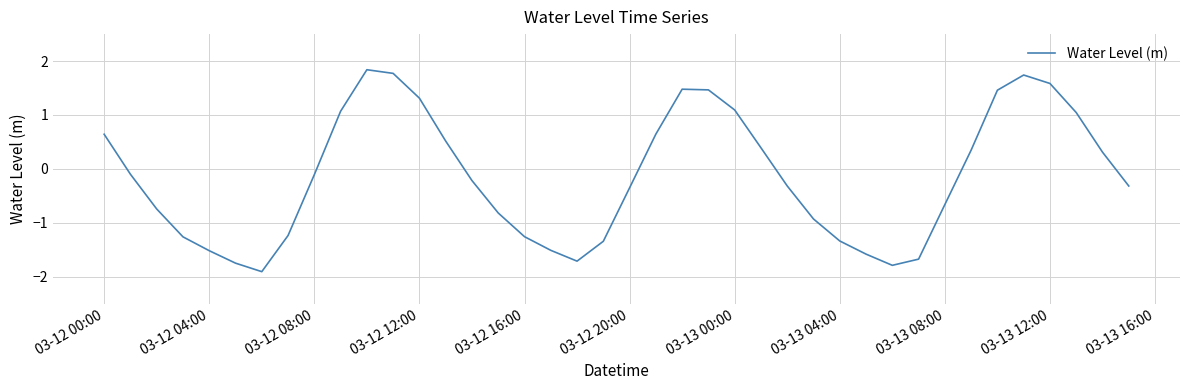

What is the smallest value displayed?

-1.9